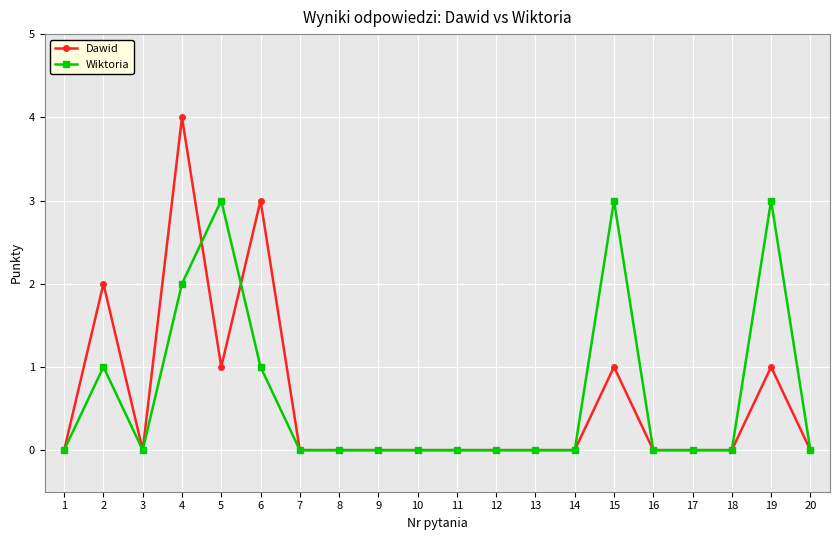

At which category is the sum across all series the highest?

4